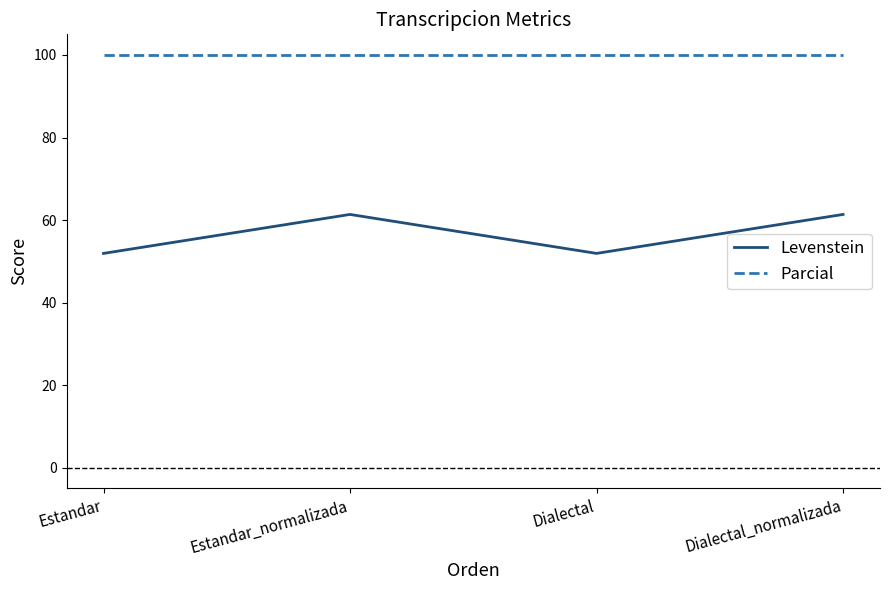

Which series has the largest range (max minus min)?

Levenstein